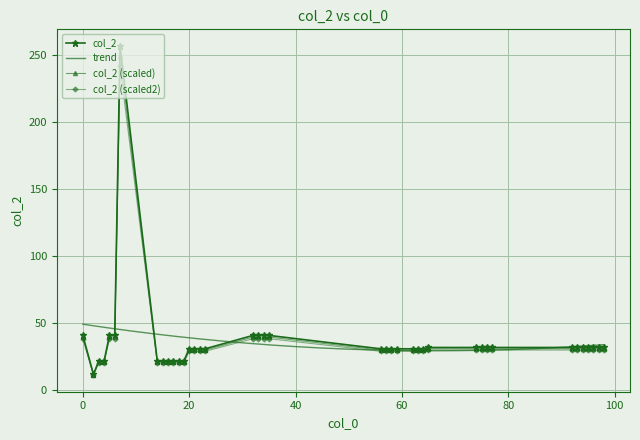

Approximately how many times larger is the value at 33 compared to 34?

1.0